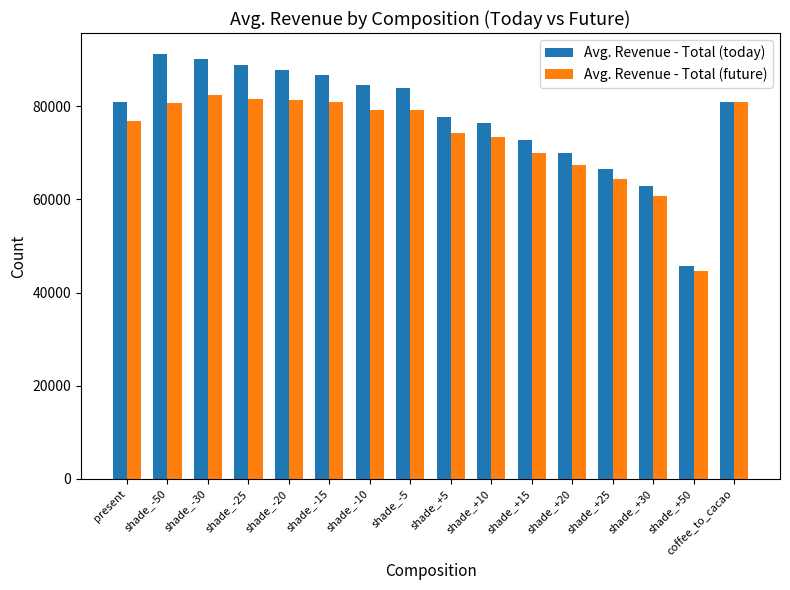

What is the highest value of the Avg. Revenue - Total (future) series?

82371.9